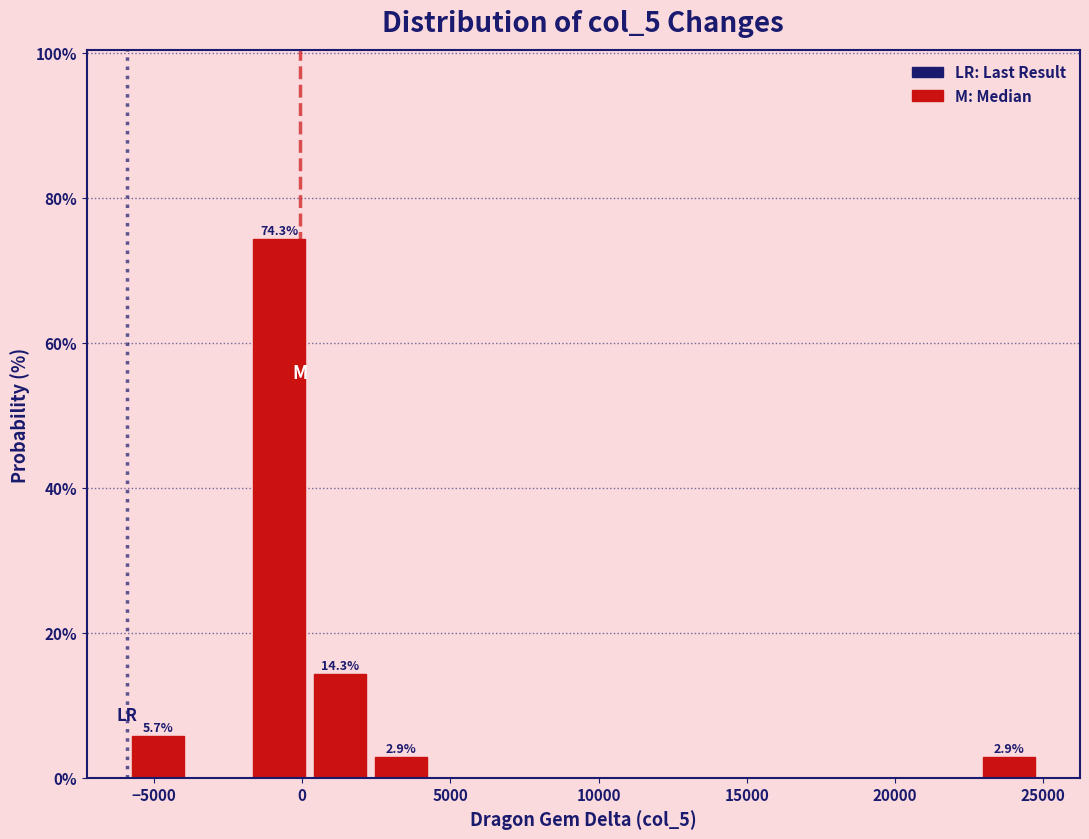

Which range on the x-axis has the tallest bar?

-2000 to 500